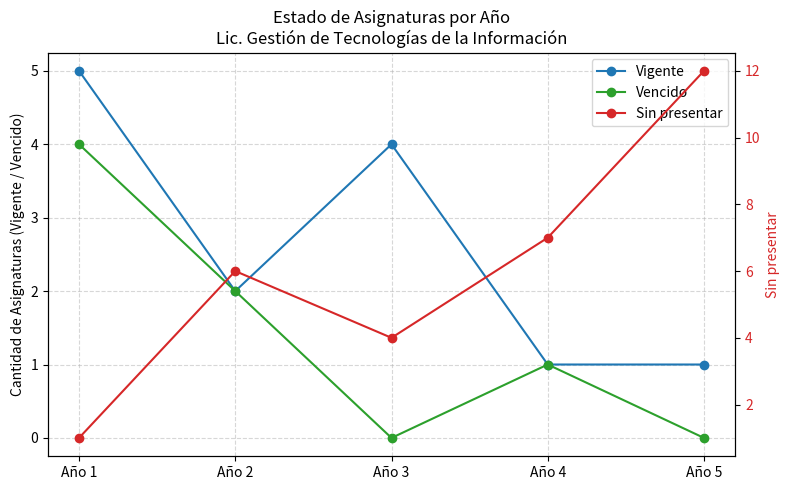

What is the average value of the Vigente series?

3